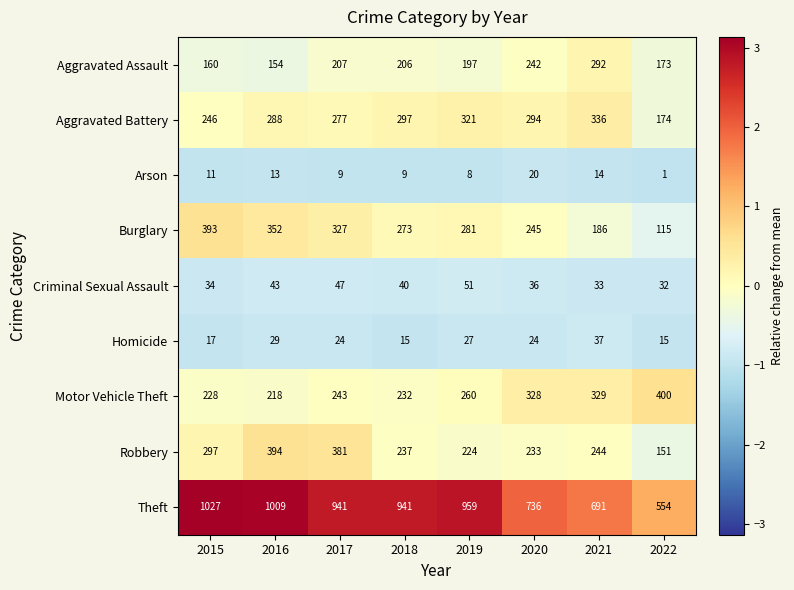

What is the greatest value displayed?

1027